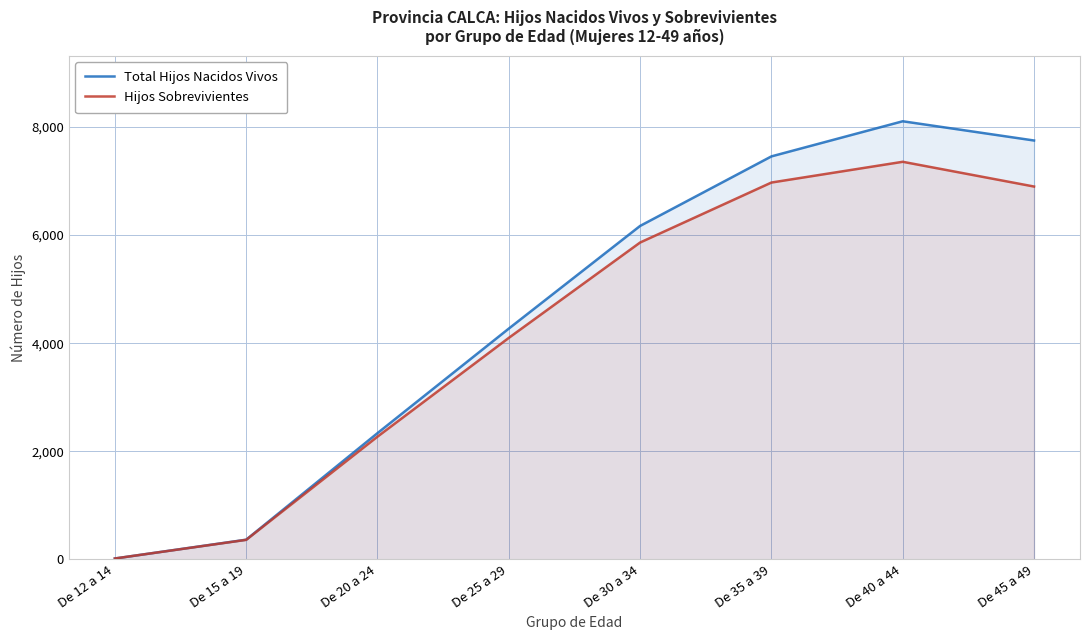

What are all the series names shown in the legend?

Total Hijos Nacidos Vivos, Hijos Sobrevivientes